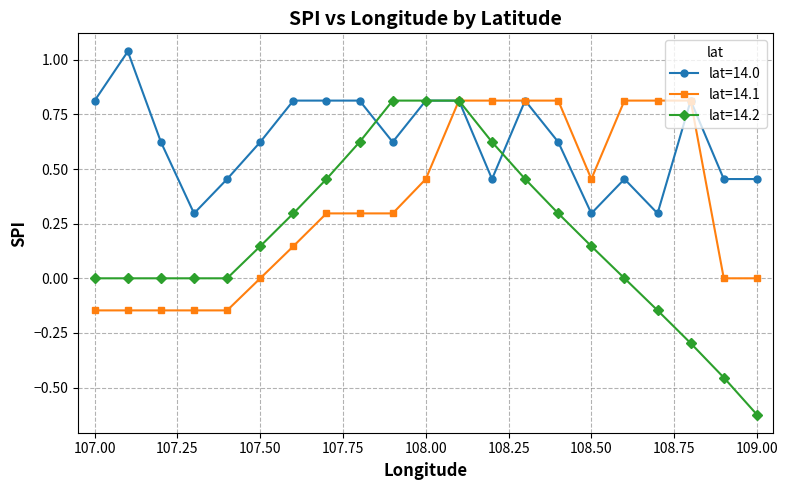

Which series has the widest spread of values?

lat=14.2